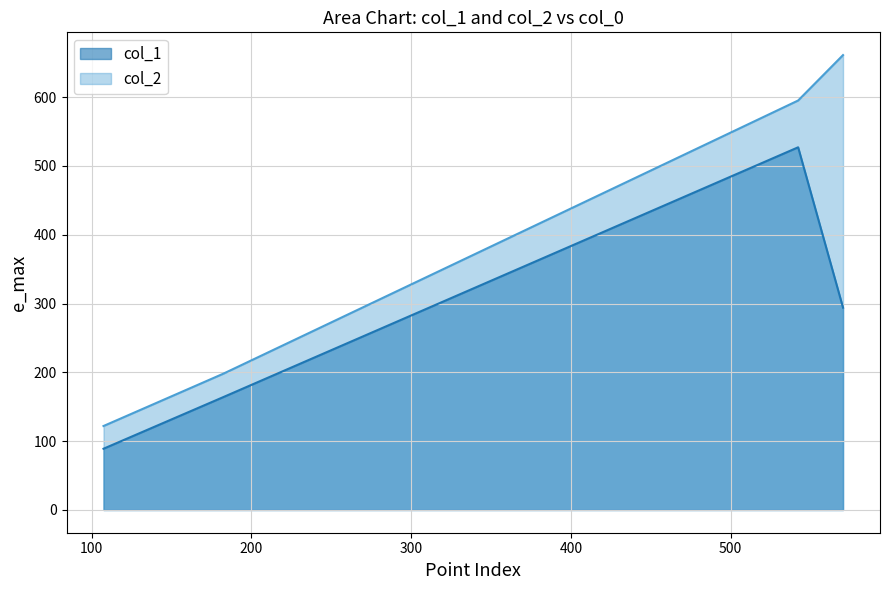

What is the difference between the col_1 values at 182.33333333333334 and 542.3333333333334?

363